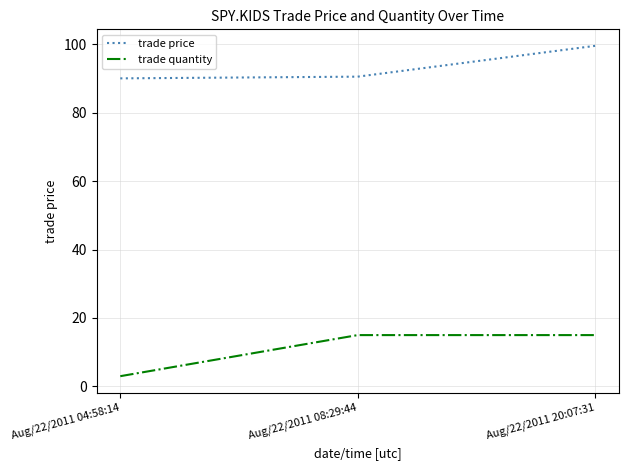

How many values in the trade quantity series are below 15?

1